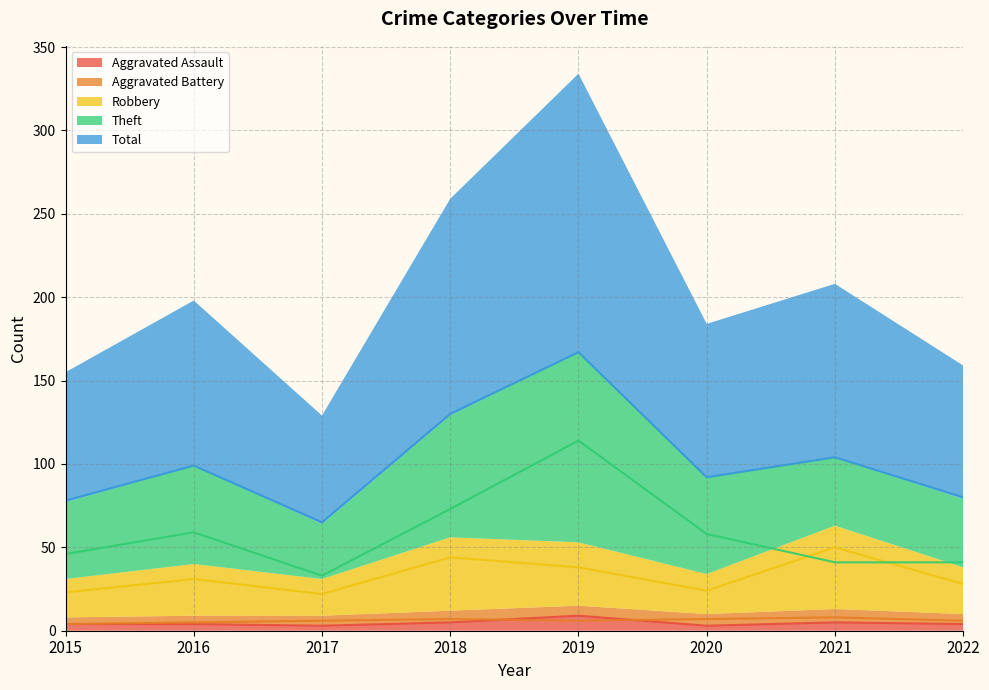

How many categories are shown in the chart?

8